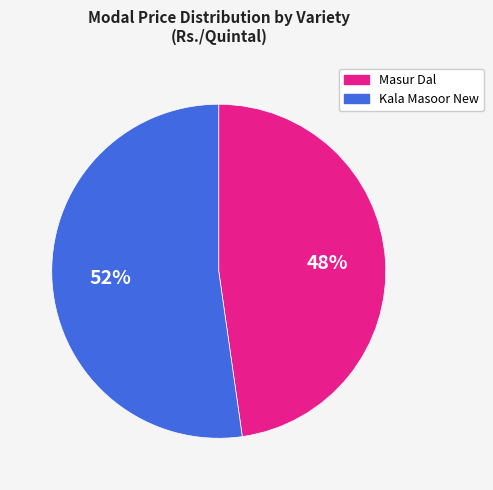

To the nearest percent, what is the combined percentage of Masur Dal and Kala Masoor New?

100%